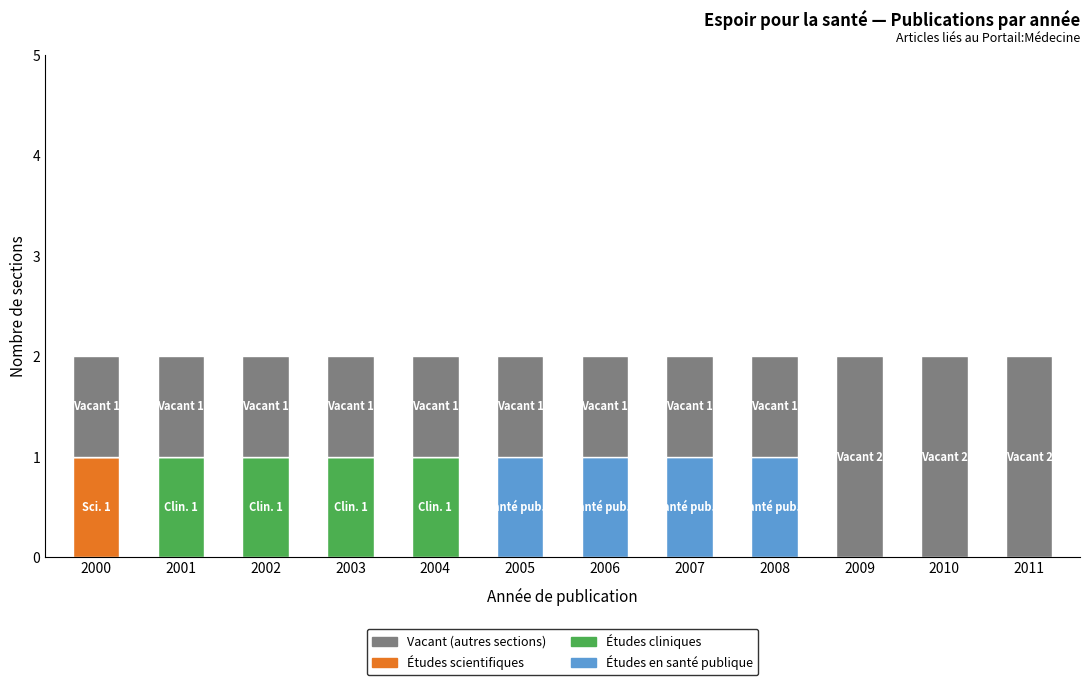

At which label does Études scientifiques reach its peak?

2000